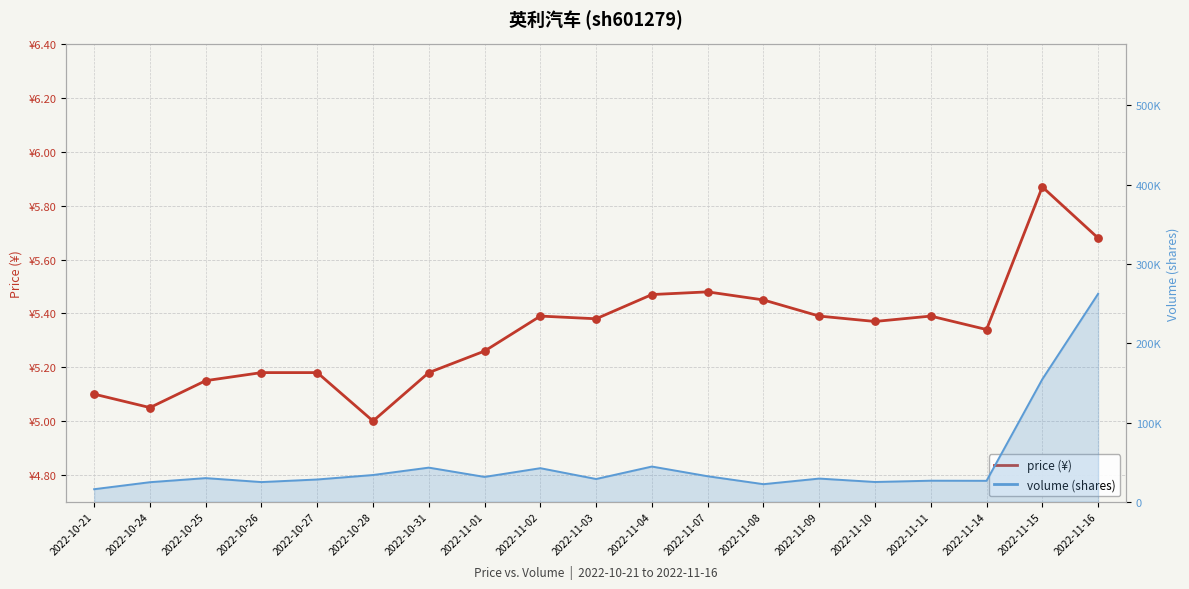

Approximately how many times larger is the value at 2022-10-27 compared to 2022-11-14?

1.0